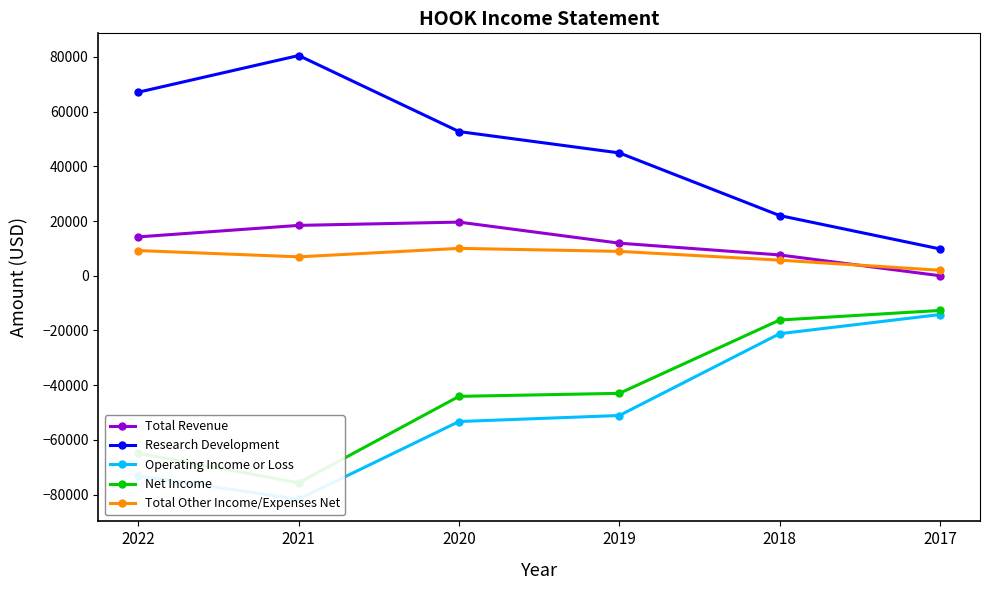

What is the value of the Total Other Income/Expenses Net point at the 6th from the left?

2000